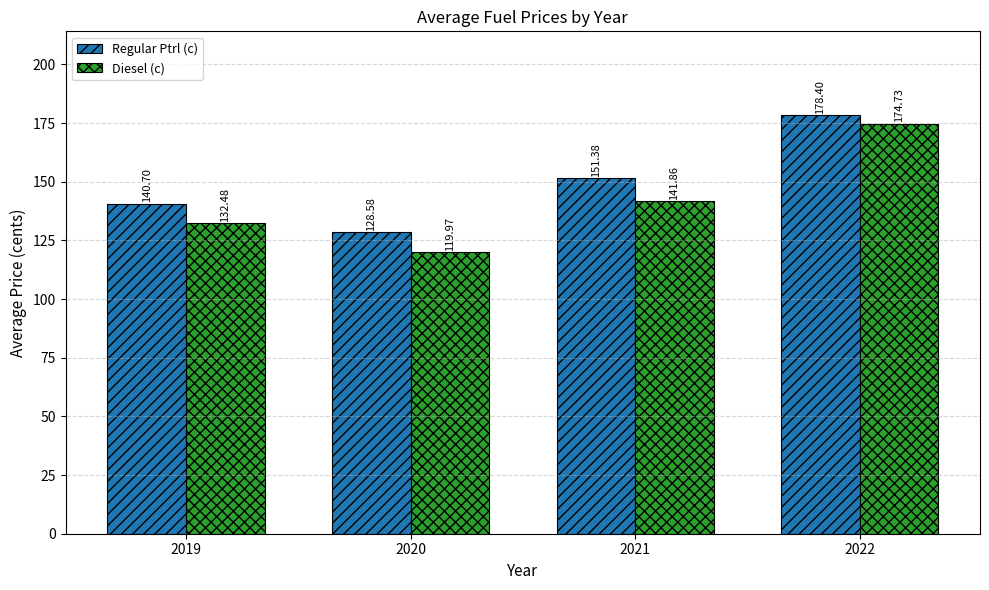

Where is Regular Ptrl (c) nearest to the value 153?

2021